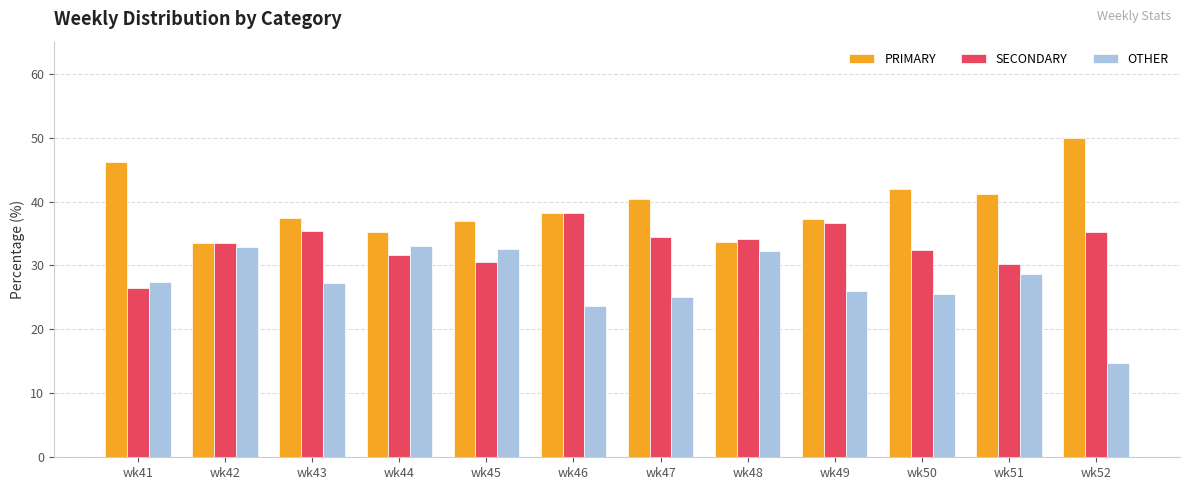

Where is OTHER nearest to the value 23?

wk46